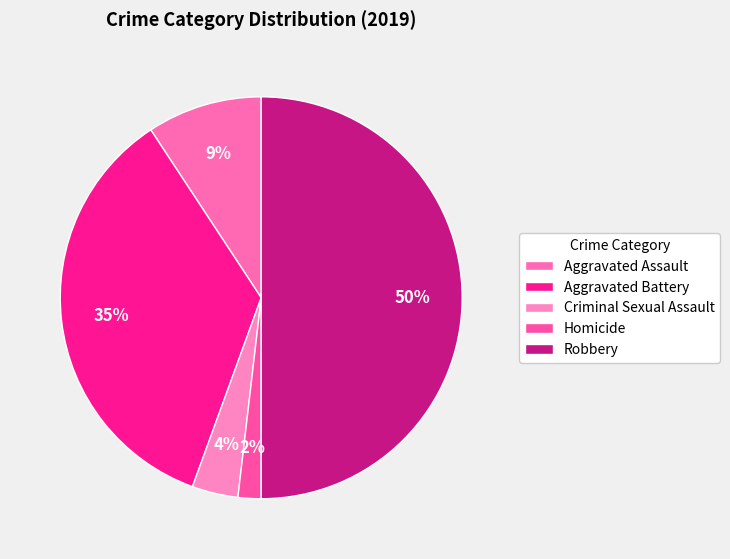

True or false: Homicide accounts for 2% of the total.

True